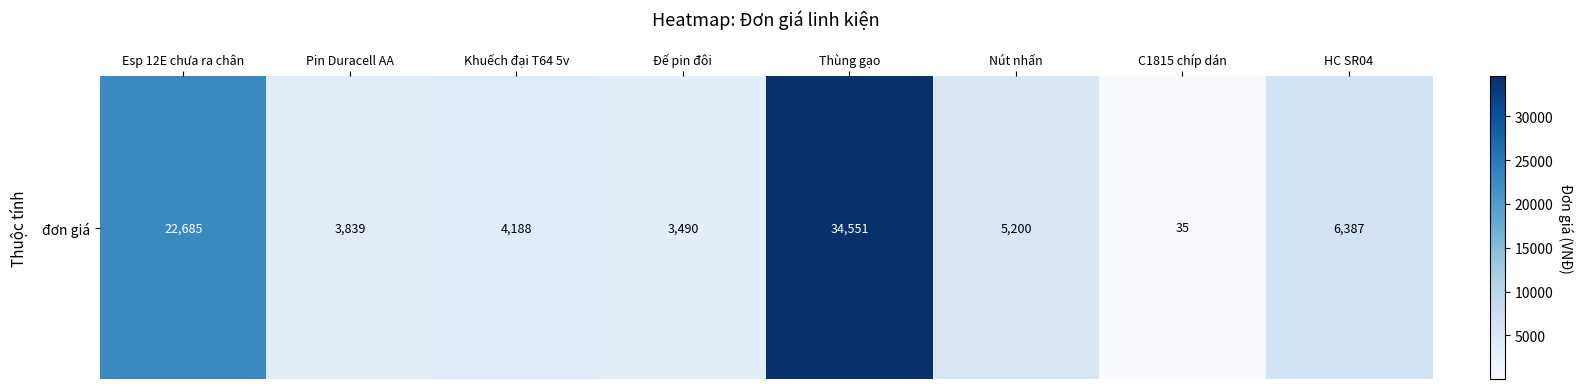

Rank the categories by value from highest to lowest.

Thùng gạo, Esp 12E chưa ra chân, HC SR04, Nút nhấn, Khuếch đại T64 5v, Pin Duracell AA, Đế pin đôi, C1815 chíp dán